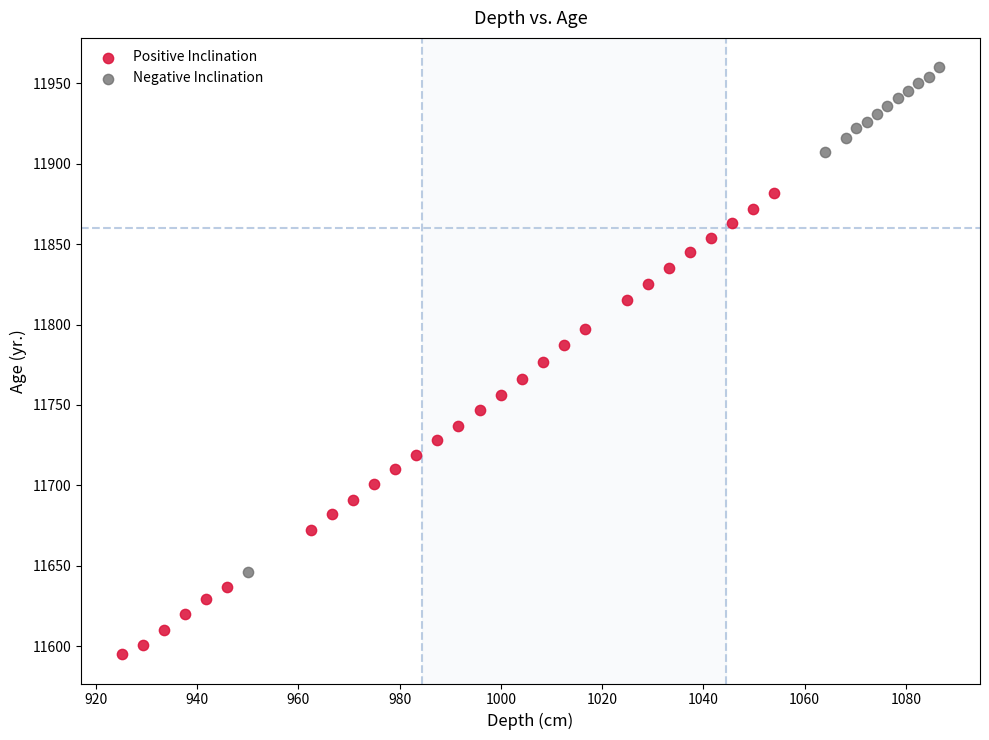

Which series has the widest spread of Y values?

Negative Inclination